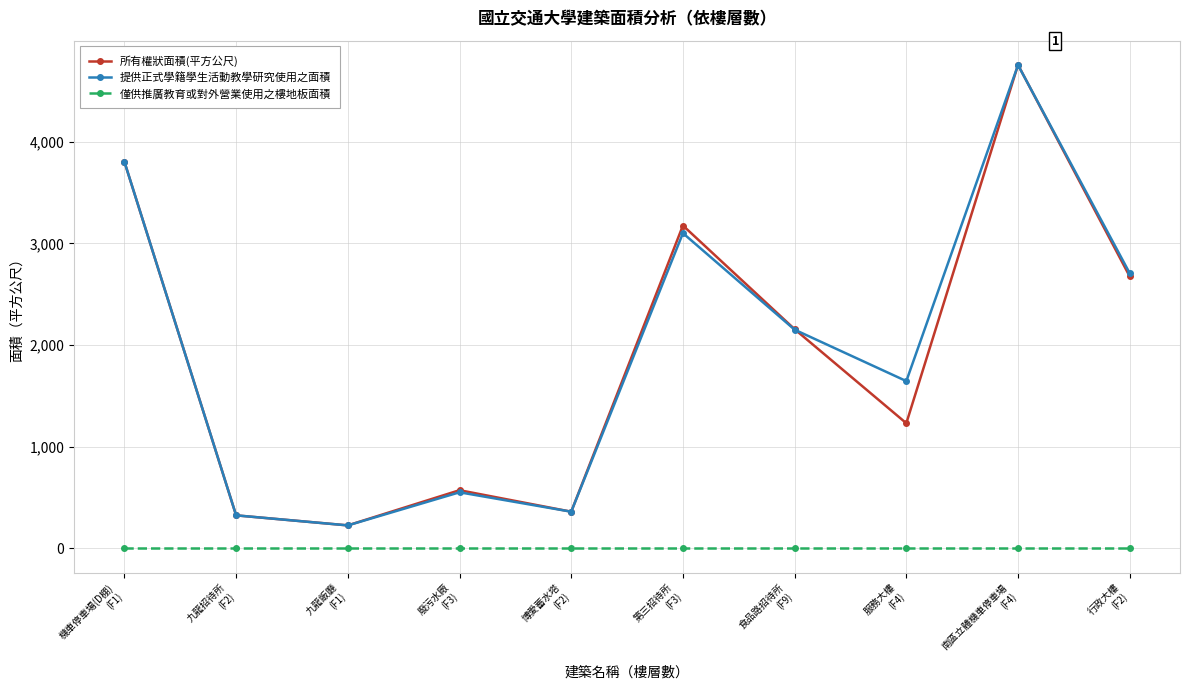

Does the chart have visible grid lines?

Yes